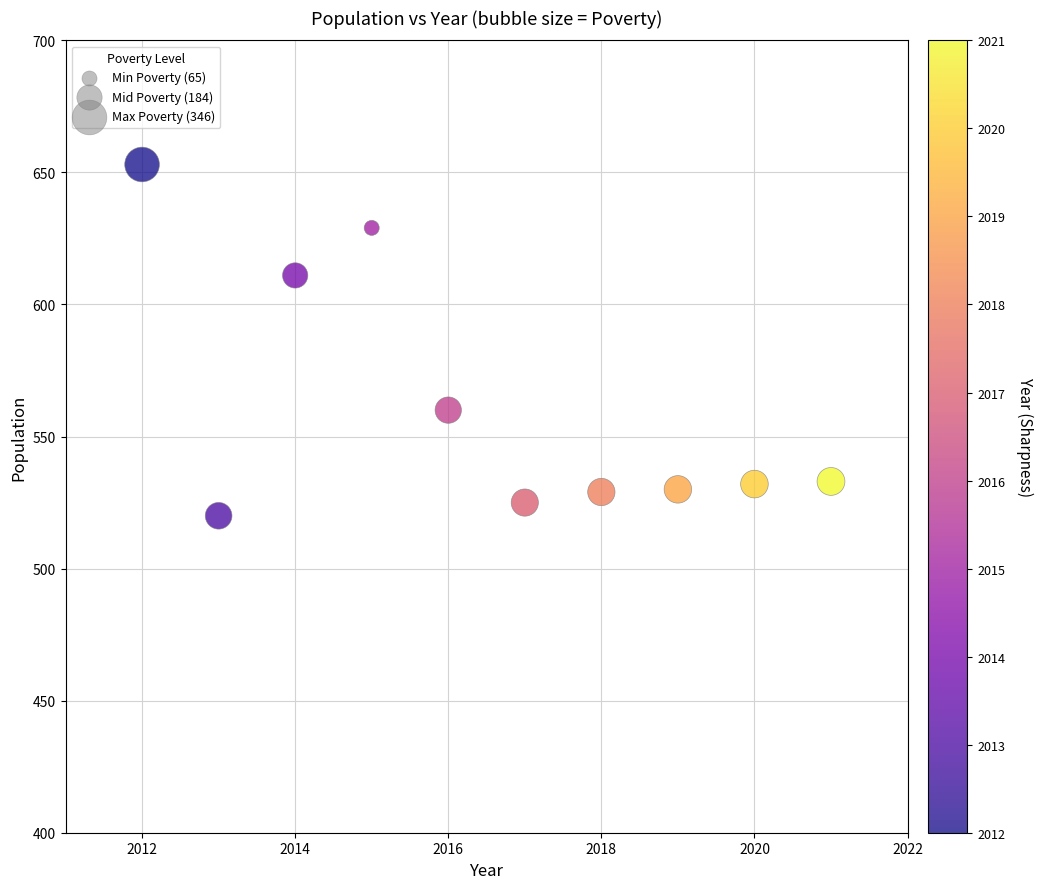

What is the range of X values (max minus min)?

9